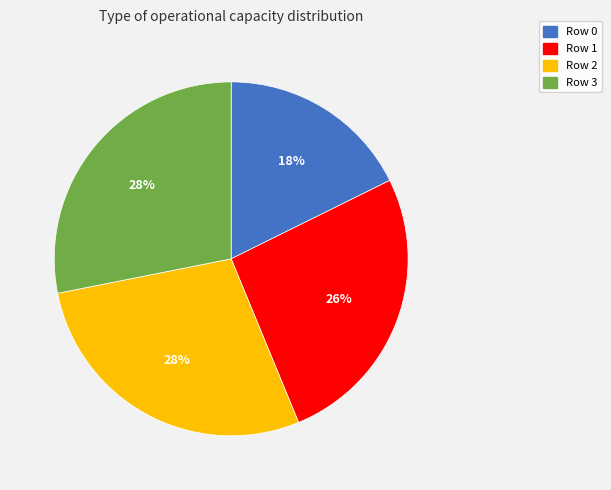

True or false: Row 3 accounts for 28% of the total.

True